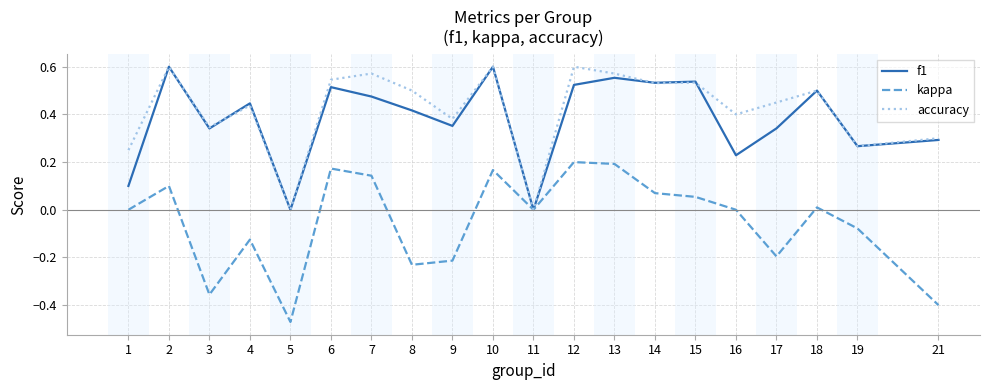

At which category does the chart reach its minimum across all series?

5